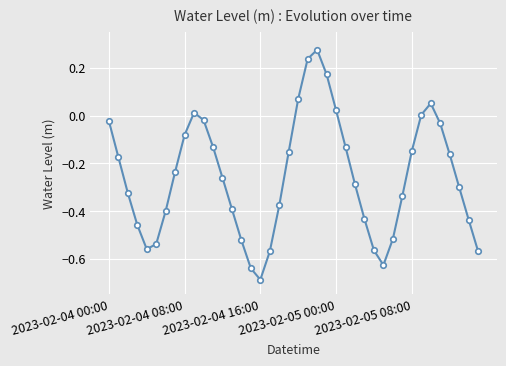

How many interior local peaks (higher than both neighbors) does the data have?

3